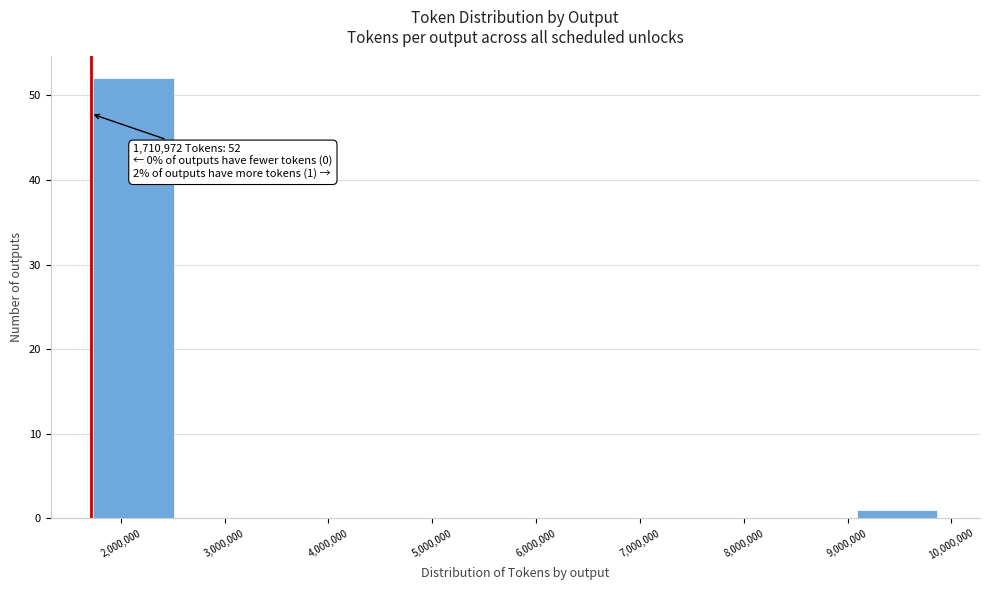

Which range on the x-axis has the tallest bar?

1700000 to 2500000